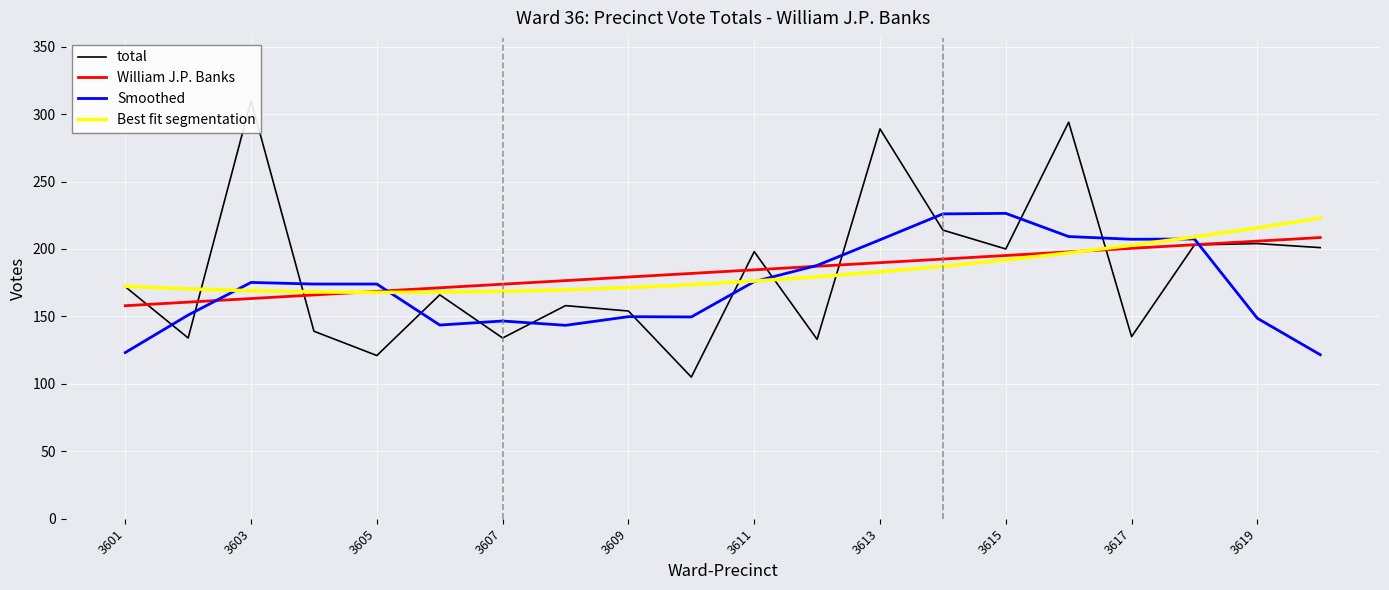

How many interior local peaks does the Smoothed series have?

5